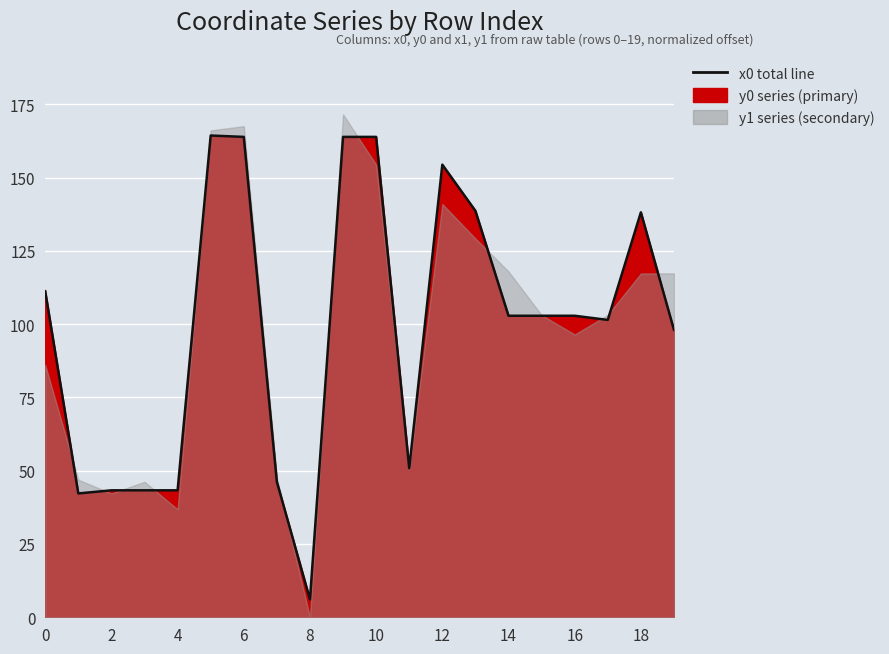

True or false: there are more than 0 points higher than both neighbors.

True